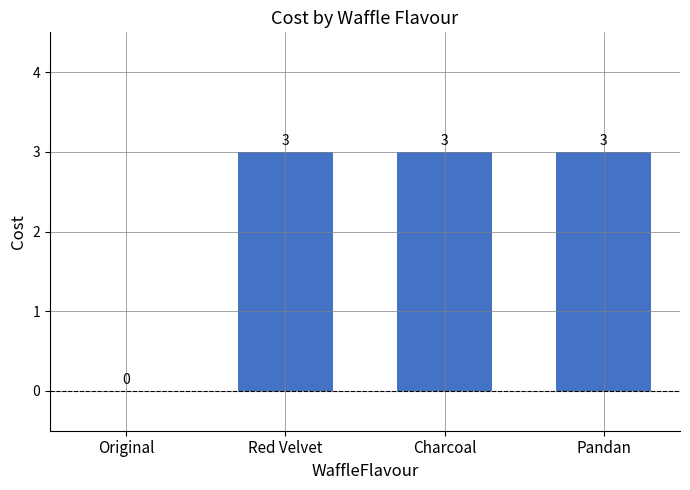

Is it true that the value at Pandan is 5?

False